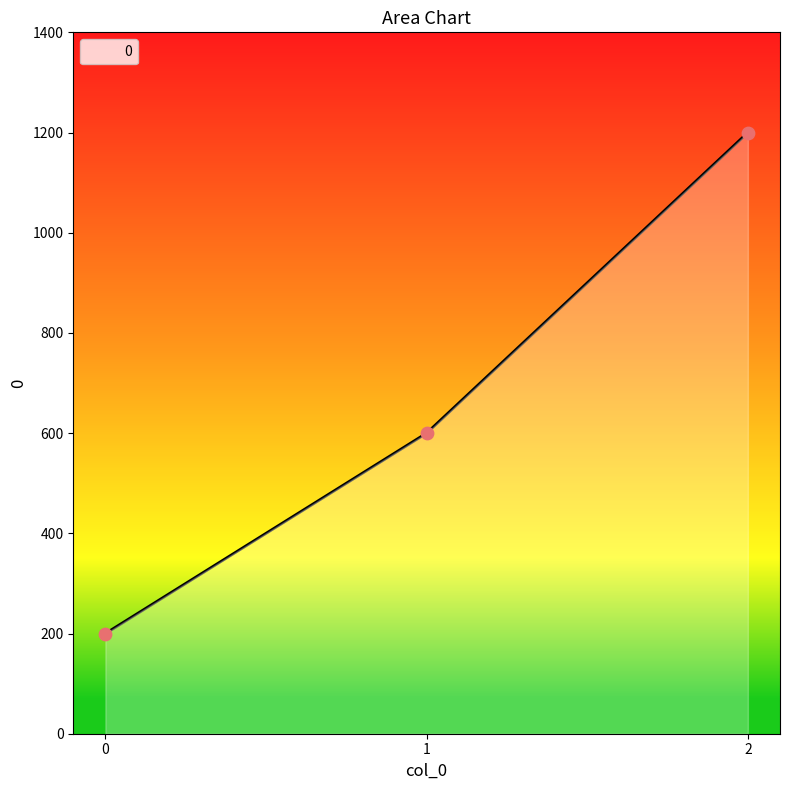

What is the change in value from 1 to 2?

+600